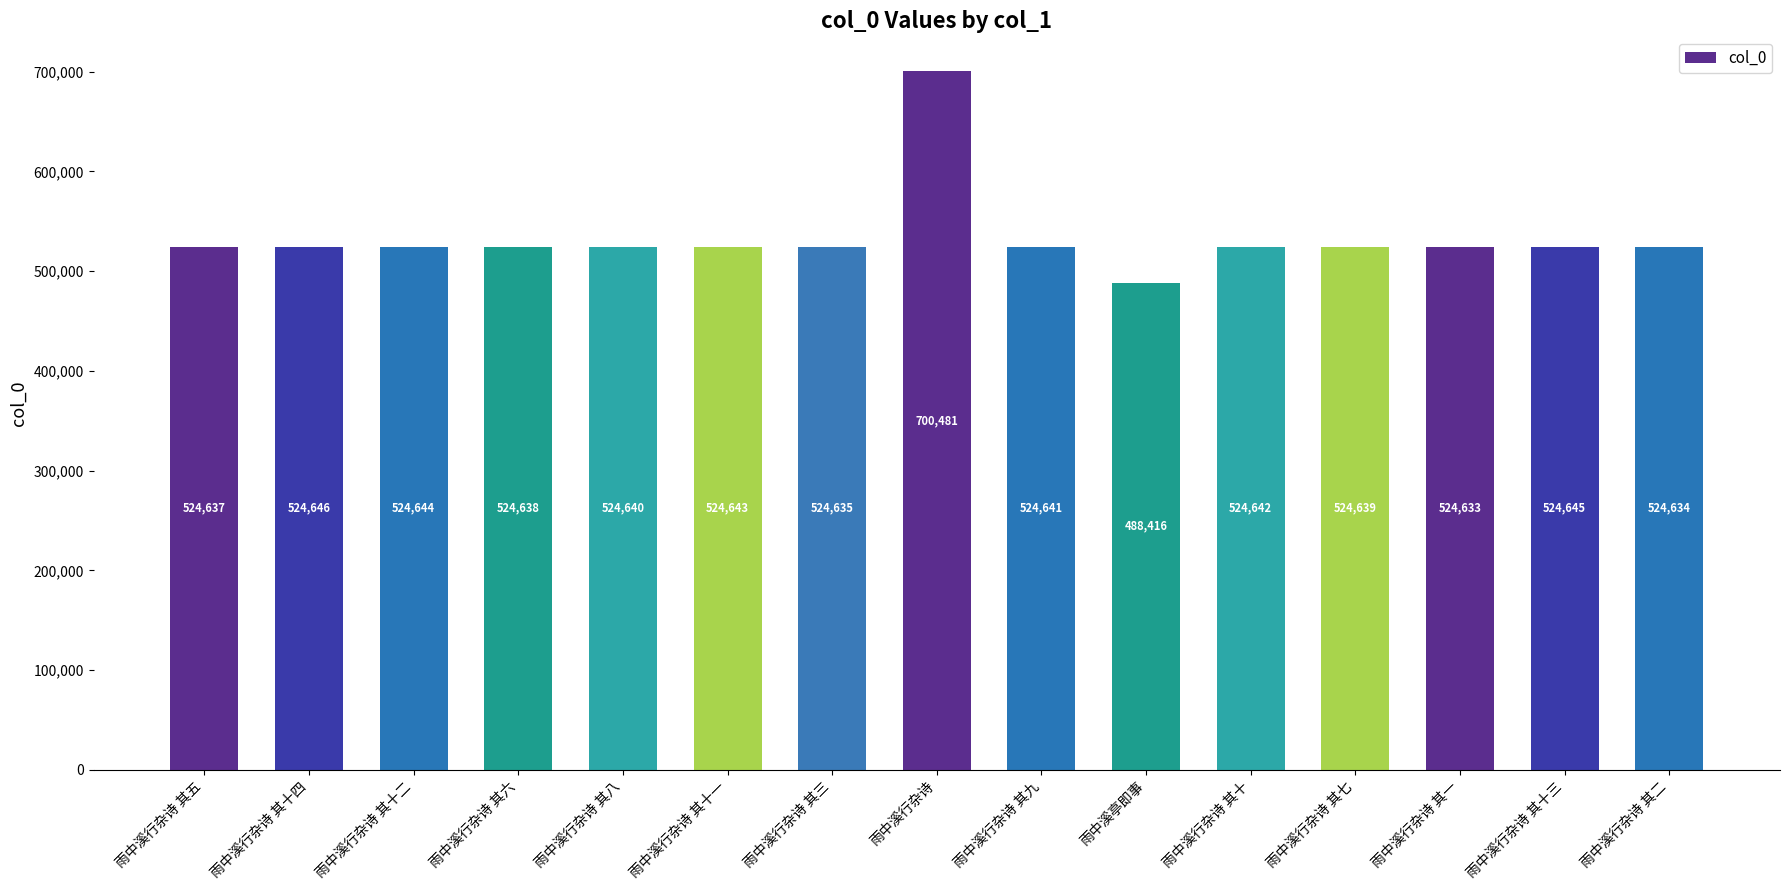

Which category has the highest value across all series?

雨中溪行杂诗